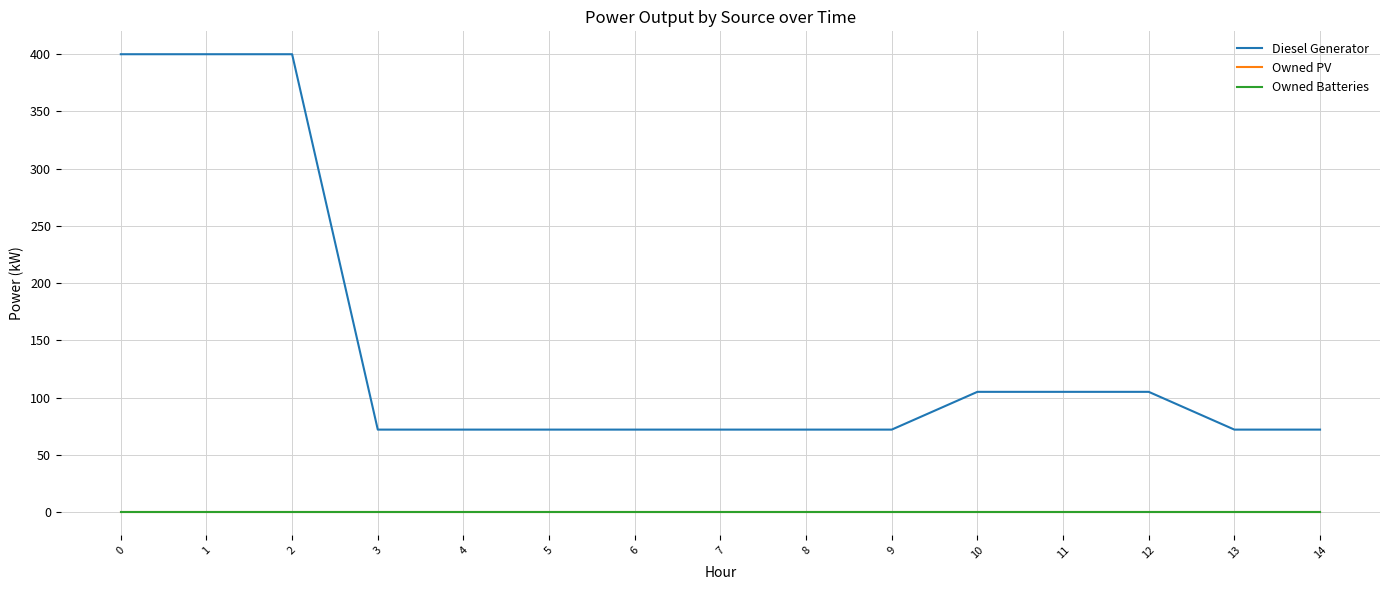

Reading left to right, transcribe all the data shown in this chart.

Diesel Generator: 0=400	1=400	2=400	3=72	4=72	5=72	6=72	7=72	8=72	9=72	10=105	11=105	12=105	13=72	14=72
Owned PV: 0=0	1=0	2=0	3=0	4=0	5=0	6=0	7=0	8=0	9=0	10=0	11=0	12=0	13=0	14=0
Owned Batteries: 0=0	1=0	2=0	3=0	4=0	5=0	6=0	7=0	8=0	9=0	10=0	11=0	12=0	13=0	14=0